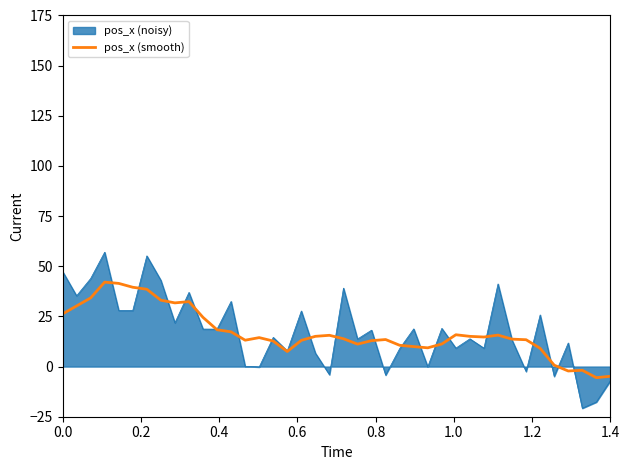

Rank the series by their maximum value, from lowest to highest.

pos_x (smooth), pos_x (noisy)